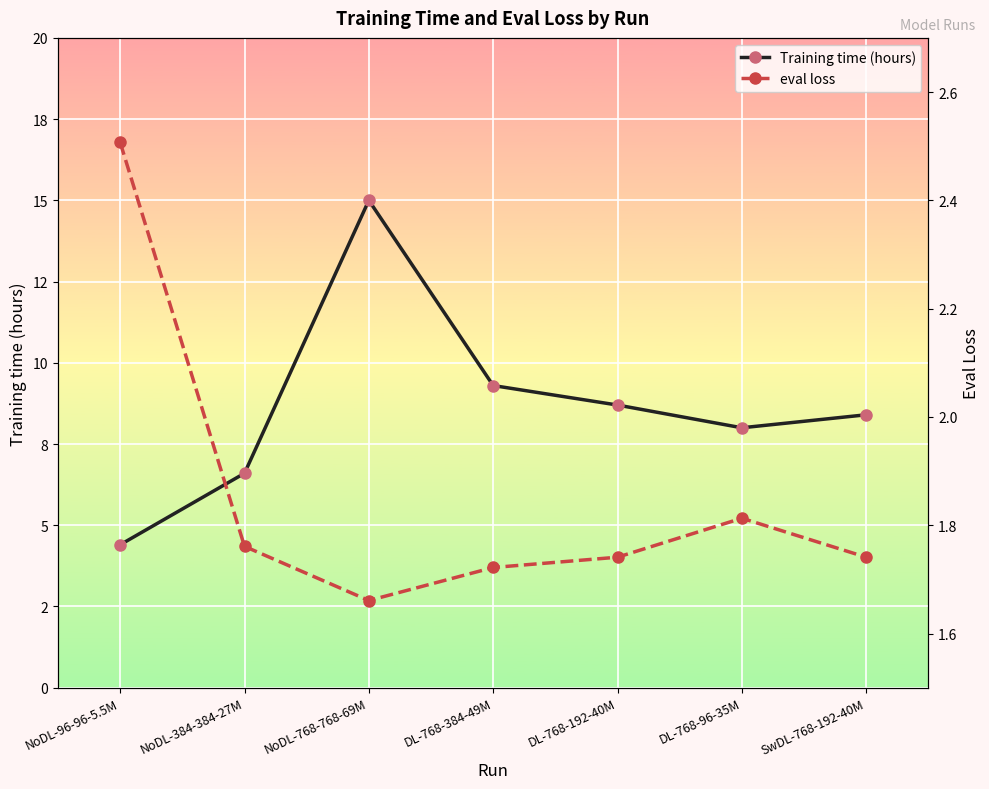

What is the label of the 2nd point from the right?

DL-768-96-35M